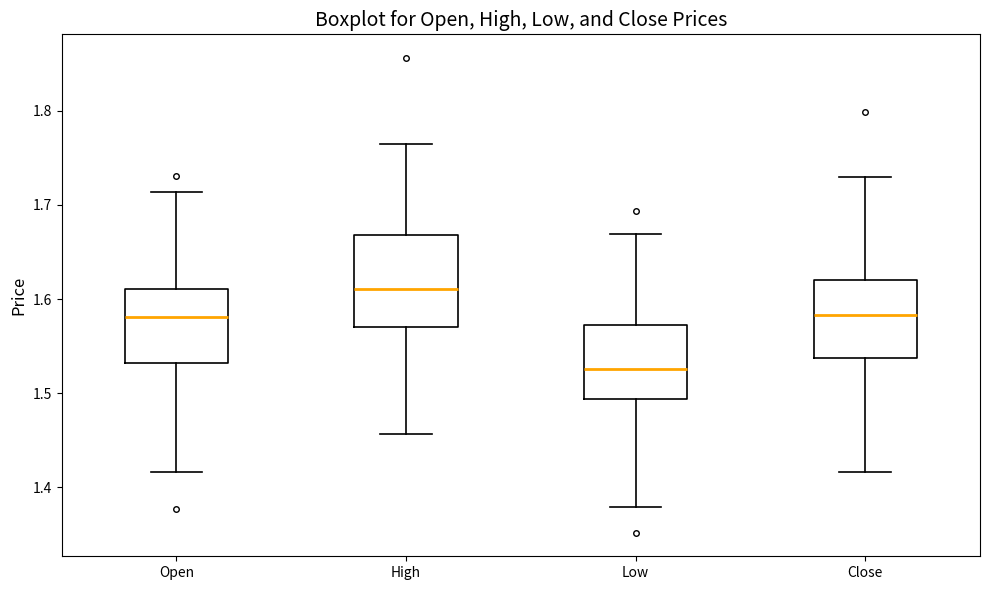

Reading left to right, transcribe this box plot: for each box, give where its median line is, the range the box spans, and where its two whiskers end, as read against the y-axis. The values are not printed on the chart, so give them approximately, as read against the axis.

Open: median 1.58, box 1.53 to 1.61, whiskers 1.42 to 1.71
High: median 1.61, box 1.57 to 1.67, whiskers 1.46 to 1.77
Low: median 1.53, box 1.49 to 1.57, whiskers 1.38 to 1.67
Close: median 1.58, box 1.54 to 1.62, whiskers 1.42 to 1.73